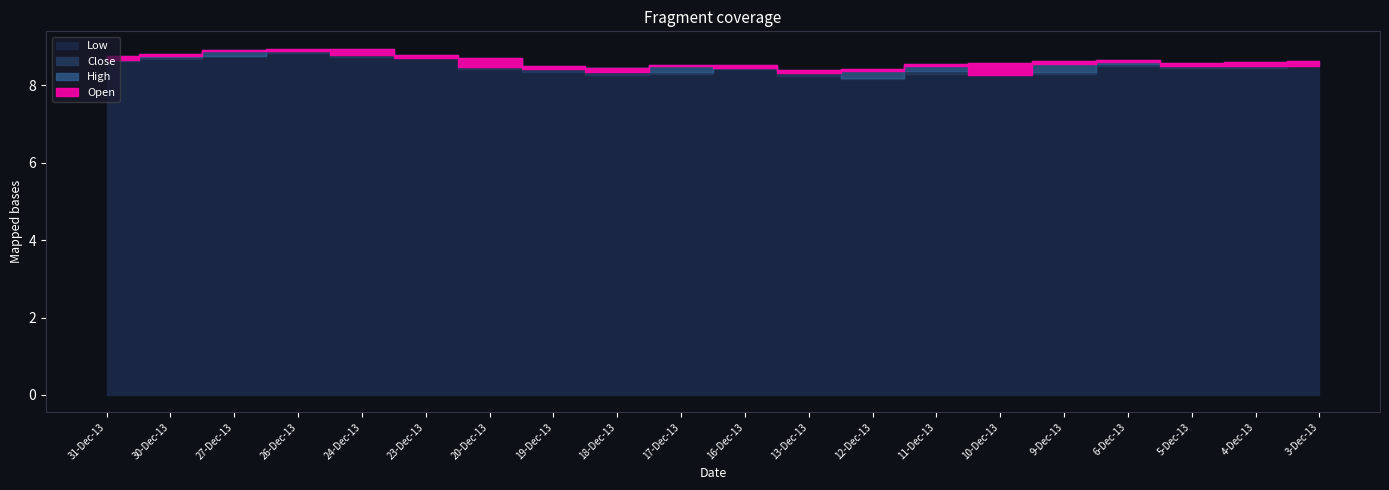

How many interior local valleys does the Open series have?

4